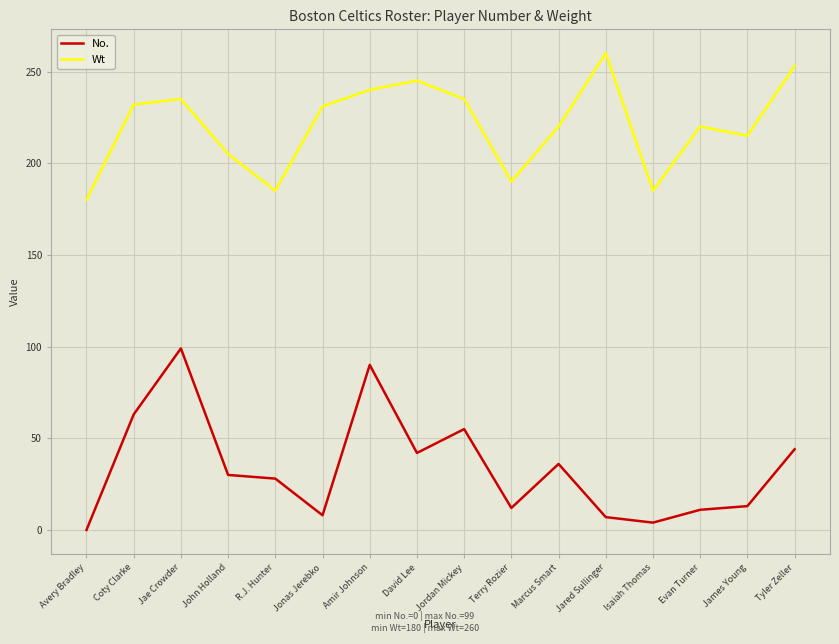

The value of No. at John Holland is 13. True or false?

False